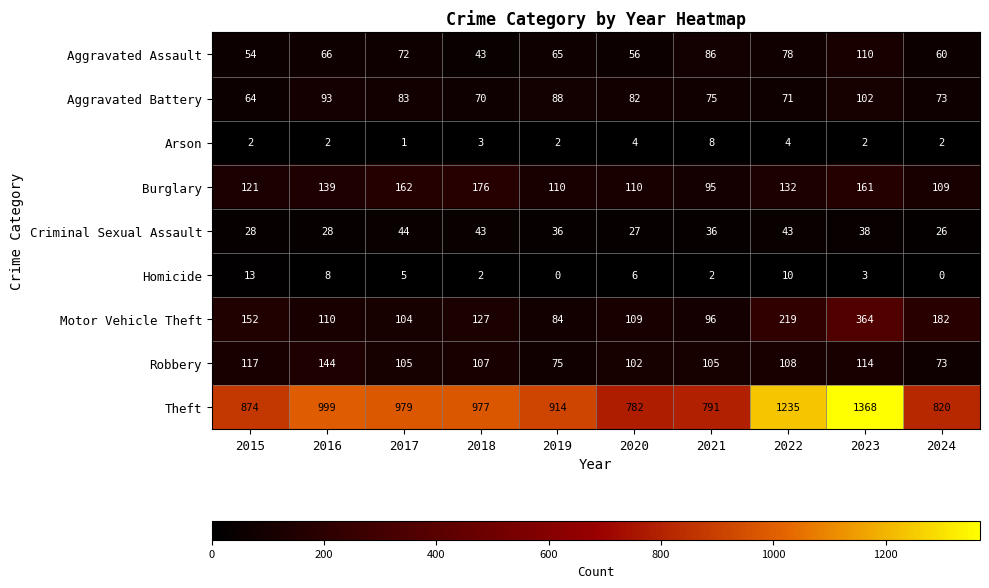

Where does the Theft series first go above 977?

2016